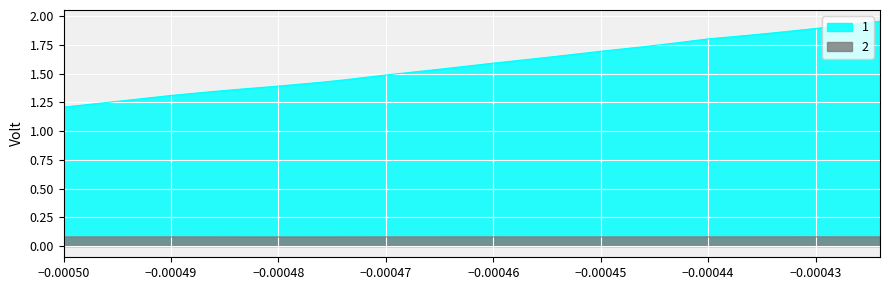

What are all the series names shown in the legend?

1, 2